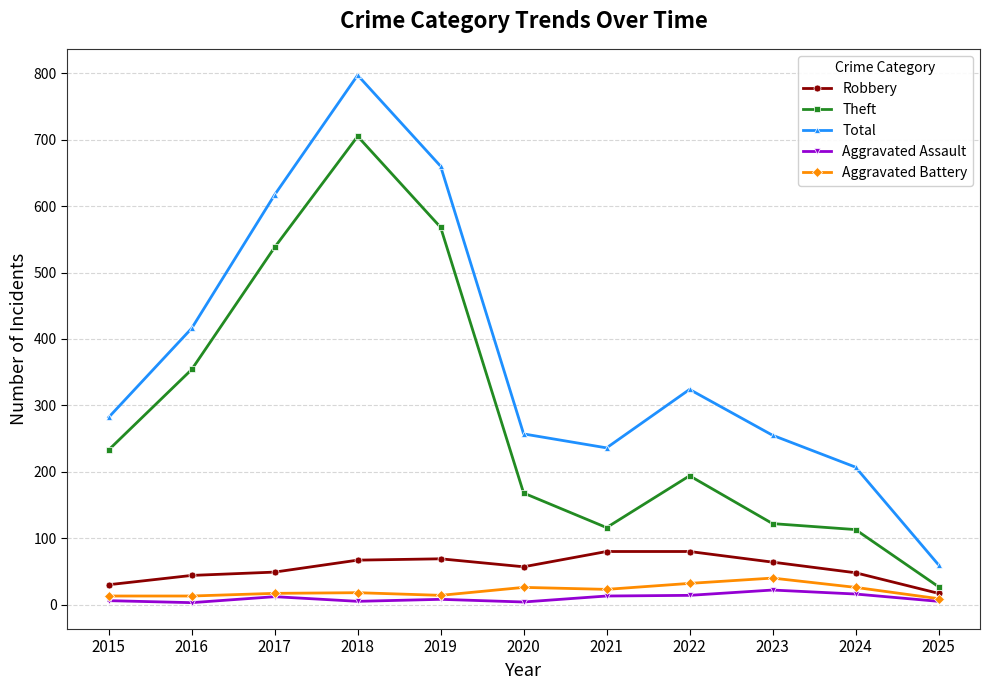

What is the greatest value displayed?

797